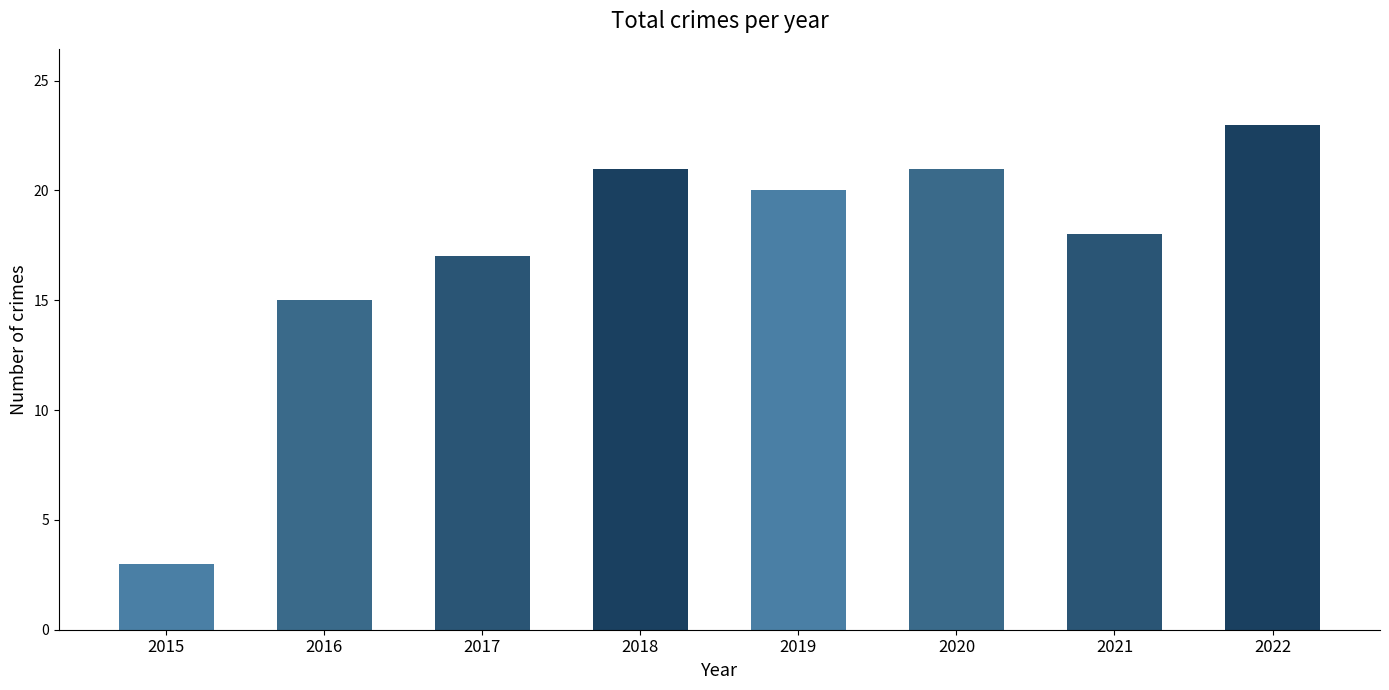

How many categories are shown in the chart?

8